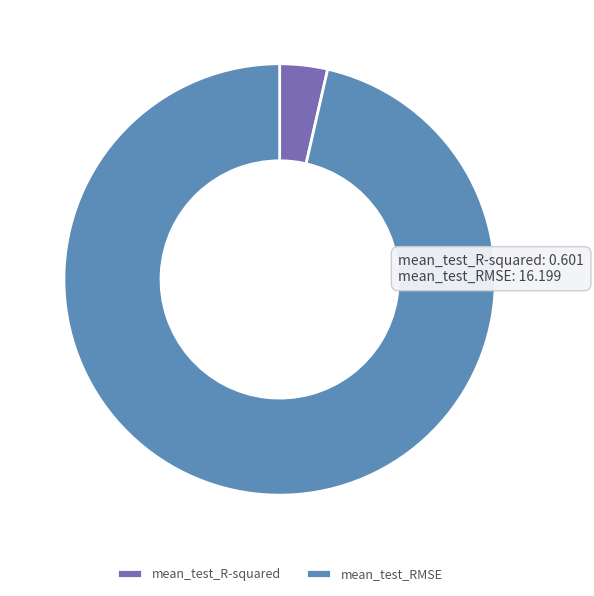

The mean_test_R-squared slice represents 4% of the pie. True or false?

True